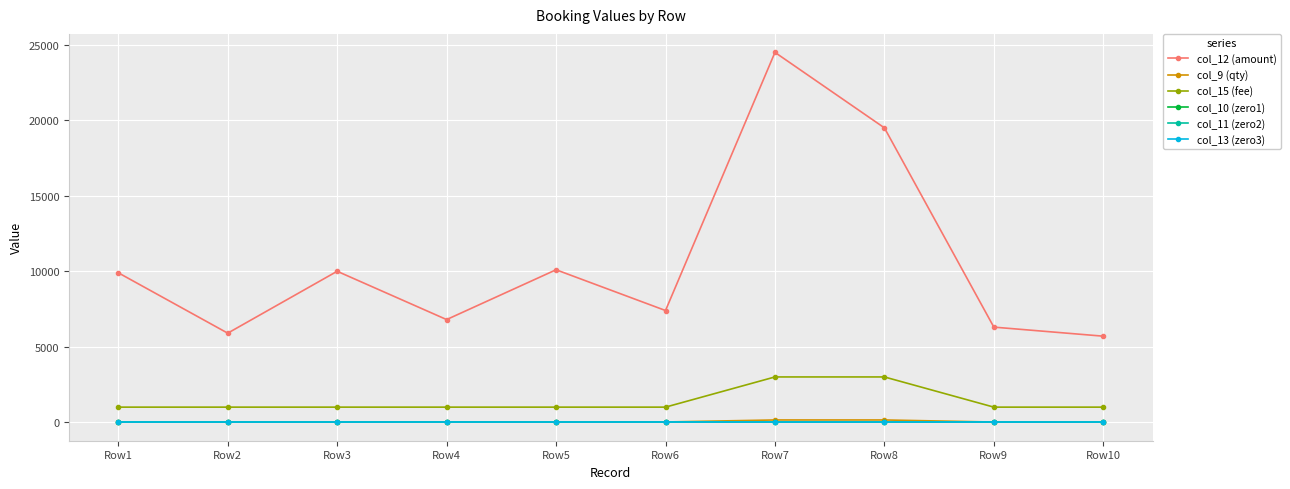

Between Row4 and Row7, which is larger?

Row7